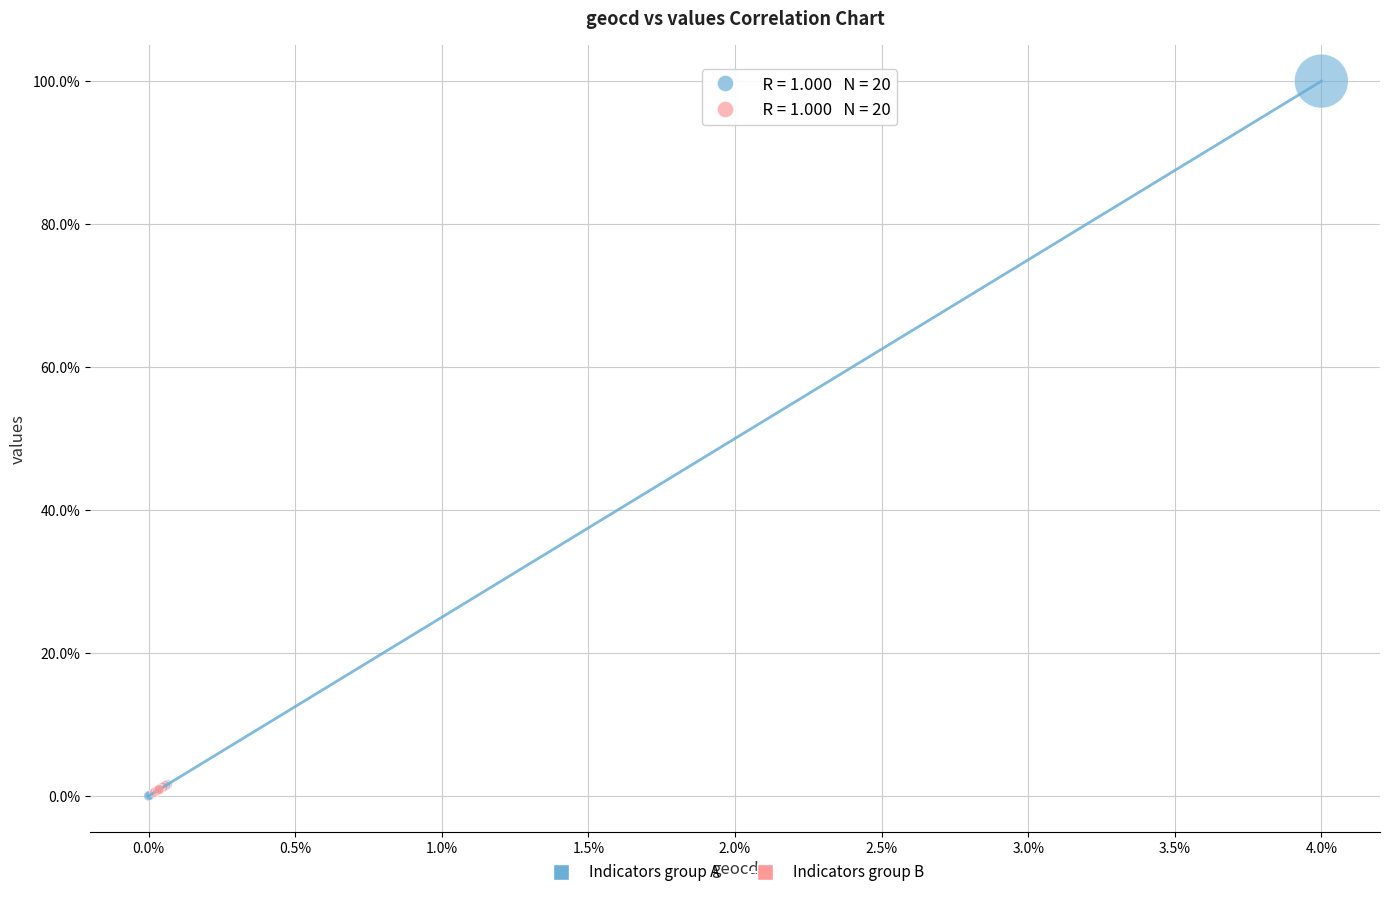

Which series has the largest Y range (max minus min)?

Indicators group A